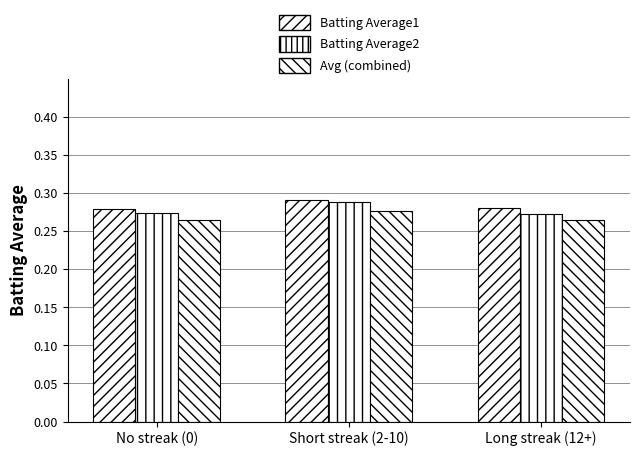

Where is Batting Average1 nearest to the value 0?

No streak (0)